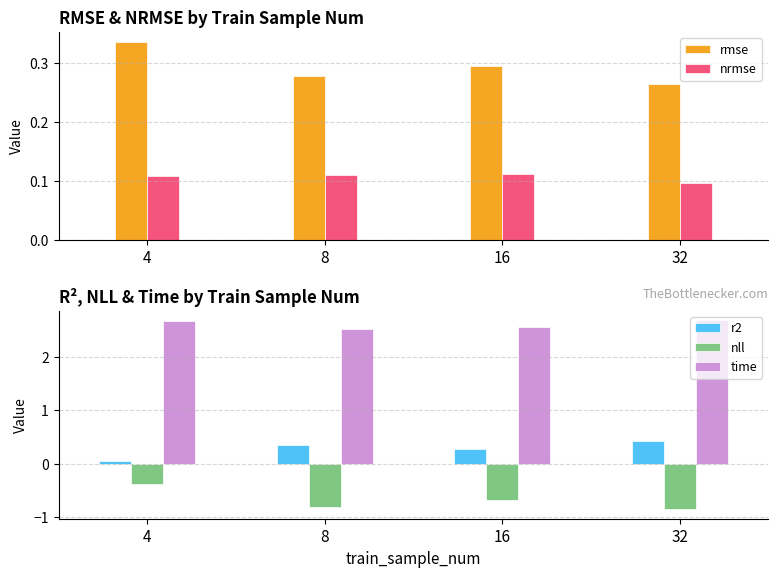

What is the difference between the maximum and minimum values in the nll series?

0.5